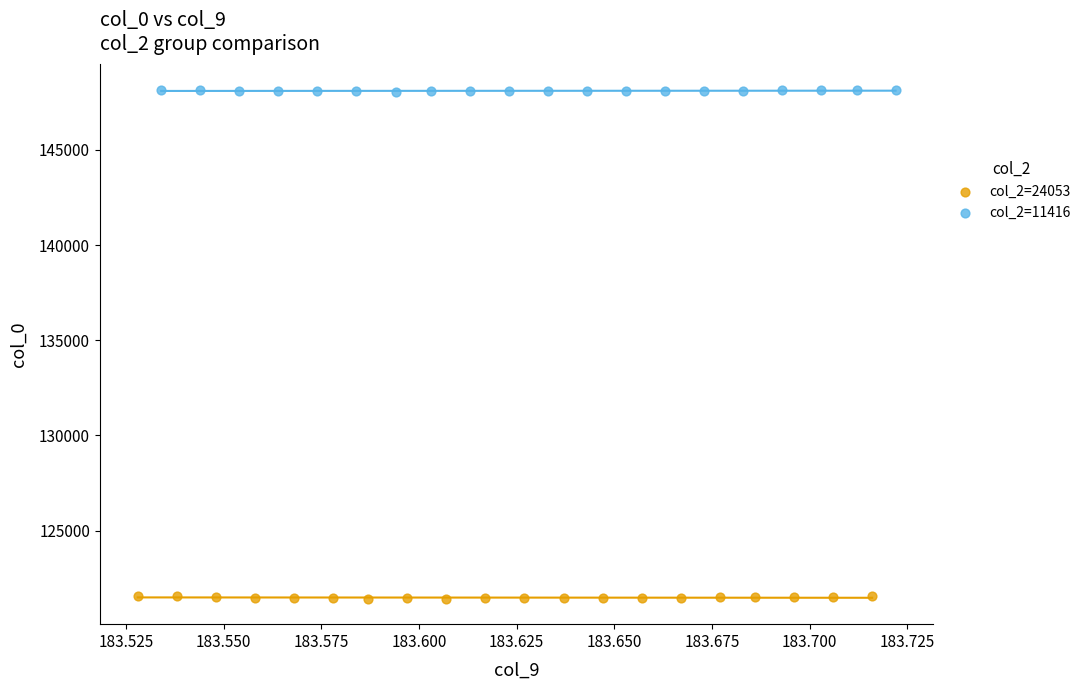

Which series has the widest spread of Y values?

col_2=24053